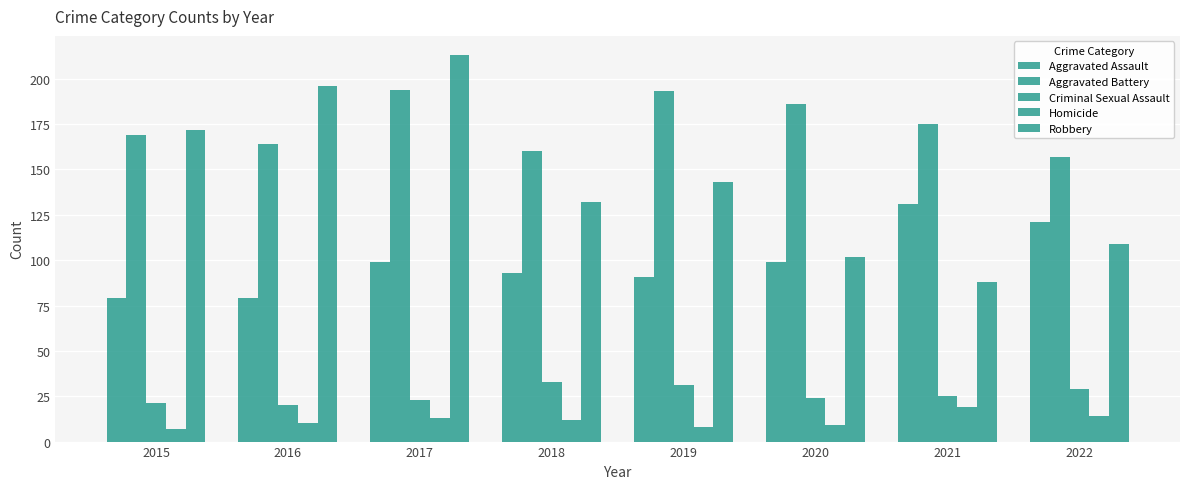

What is the total value across all series at 2018?

430